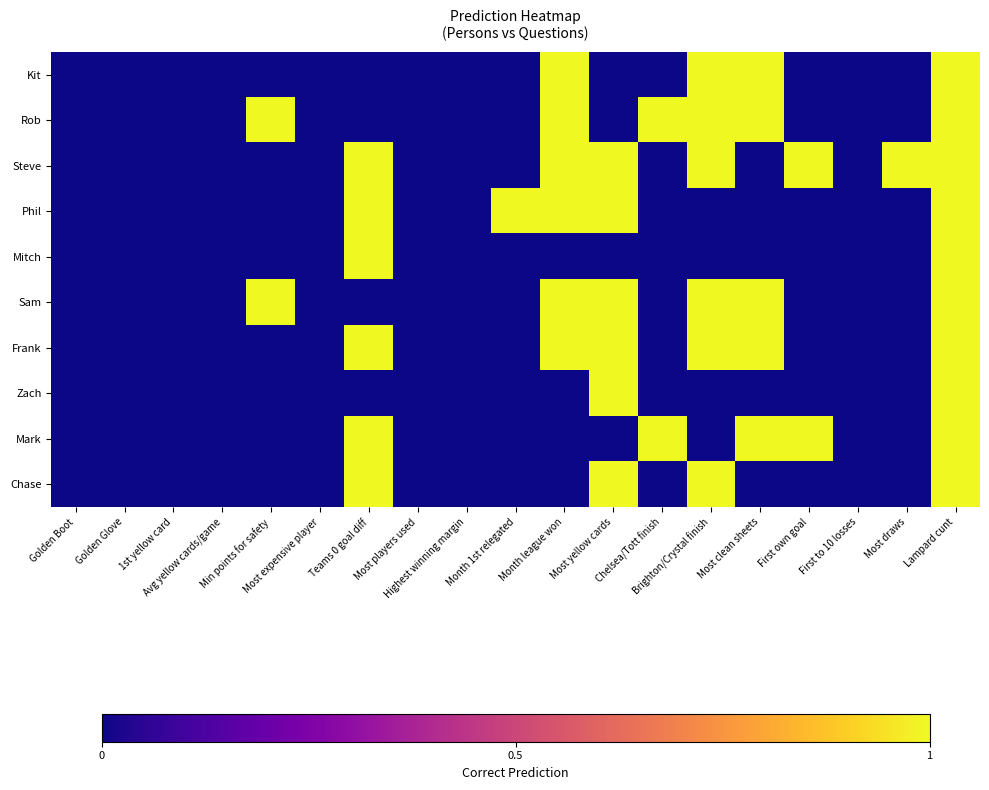

Reading right to left, extract all data points from this chart.

Kit: Lampard cunt=1	Most draws=0	First to 10 losses=0	First own goal=0	Most clean sheets=1	Brighton/Crystal finish=1	Chelsea/Tott finish=0	Most yellow cards=0	Month league won=1	Month 1st relegated=0	Highest winning margin=0	Most players used=0	Teams 0 goal diff=0	Most expensive player=0	Min points for safety=0	Avg yellow cards/game=0	1st yellow card=0	Golden Glove=0	Golden Boot=0
Rob: Lampard cunt=1	Most draws=0	First to 10 losses=0	First own goal=0	Most clean sheets=1	Brighton/Crystal finish=1	Chelsea/Tott finish=1	Most yellow cards=0	Month league won=1	Month 1st relegated=0	Highest winning margin=0	Most players used=0	Teams 0 goal diff=0	Most expensive player=0	Min points for safety=1	Avg yellow cards/game=0	1st yellow card=0	Golden Glove=0	Golden Boot=0
Steve: Lampard cunt=1	Most draws=1	First to 10 losses=0	First own goal=1	Most clean sheets=0	Brighton/Crystal finish=1	Chelsea/Tott finish=0	Most yellow cards=1	Month league won=1	Month 1st relegated=0	Highest winning margin=0	Most players used=0	Teams 0 goal diff=1	Most expensive player=0	Min points for safety=0	Avg yellow cards/game=0	1st yellow card=0	Golden Glove=0	Golden Boot=0
Phil: Lampard cunt=1	Most draws=0	First to 10 losses=0	First own goal=0	Most clean sheets=0	Brighton/Crystal finish=0	Chelsea/Tott finish=0	Most yellow cards=1	Month league won=1	Month 1st relegated=1	Highest winning margin=0	Most players used=0	Teams 0 goal diff=1	Most expensive player=0	Min points for safety=0	Avg yellow cards/game=0	1st yellow card=0	Golden Glove=0	Golden Boot=0
Mitch: Lampard cunt=1	Most draws=0	First to 10 losses=0	First own goal=0	Most clean sheets=0	Brighton/Crystal finish=0	Chelsea/Tott finish=0	Most yellow cards=0	Month league won=0	Month 1st relegated=0	Highest winning margin=0	Most players used=0	Teams 0 goal diff=1	Most expensive player=0	Min points for safety=0	Avg yellow cards/game=0	1st yellow card=0	Golden Glove=0	Golden Boot=0
Sam: Lampard cunt=1	Most draws=0	First to 10 losses=0	First own goal=0	Most clean sheets=1	Brighton/Crystal finish=1	Chelsea/Tott finish=0	Most yellow cards=1	Month league won=1	Month 1st relegated=0	Highest winning margin=0	Most players used=0	Teams 0 goal diff=0	Most expensive player=0	Min points for safety=1	Avg yellow cards/game=0	1st yellow card=0	Golden Glove=0	Golden Boot=0
Frank: Lampard cunt=1	Most draws=0	First to 10 losses=0	First own goal=0	Most clean sheets=1	Brighton/Crystal finish=1	Chelsea/Tott finish=0	Most yellow cards=1	Month league won=1	Month 1st relegated=0	Highest winning margin=0	Most players used=0	Teams 0 goal diff=1	Most expensive player=0	Min points for safety=0	Avg yellow cards/game=0	1st yellow card=0	Golden Glove=0	Golden Boot=0
Zach: Lampard cunt=1	Most draws=0	First to 10 losses=0	First own goal=0	Most clean sheets=0	Brighton/Crystal finish=0	Chelsea/Tott finish=0	Most yellow cards=1	Month league won=0	Month 1st relegated=0	Highest winning margin=0	Most players used=0	Teams 0 goal diff=0	Most expensive player=0	Min points for safety=0	Avg yellow cards/game=0	1st yellow card=0	Golden Glove=0	Golden Boot=0
Mark: Lampard cunt=1	Most draws=0	First to 10 losses=0	First own goal=1	Most clean sheets=1	Brighton/Crystal finish=0	Chelsea/Tott finish=1	Most yellow cards=0	Month league won=0	Month 1st relegated=0	Highest winning margin=0	Most players used=0	Teams 0 goal diff=1	Most expensive player=0	Min points for safety=0	Avg yellow cards/game=0	1st yellow card=0	Golden Glove=0	Golden Boot=0
Chase: Lampard cunt=1	Most draws=0	First to 10 losses=0	First own goal=0	Most clean sheets=0	Brighton/Crystal finish=1	Chelsea/Tott finish=0	Most yellow cards=1	Month league won=0	Month 1st relegated=0	Highest winning margin=0	Most players used=0	Teams 0 goal diff=1	Most expensive player=0	Min points for safety=0	Avg yellow cards/game=0	1st yellow card=0	Golden Glove=0	Golden Boot=0